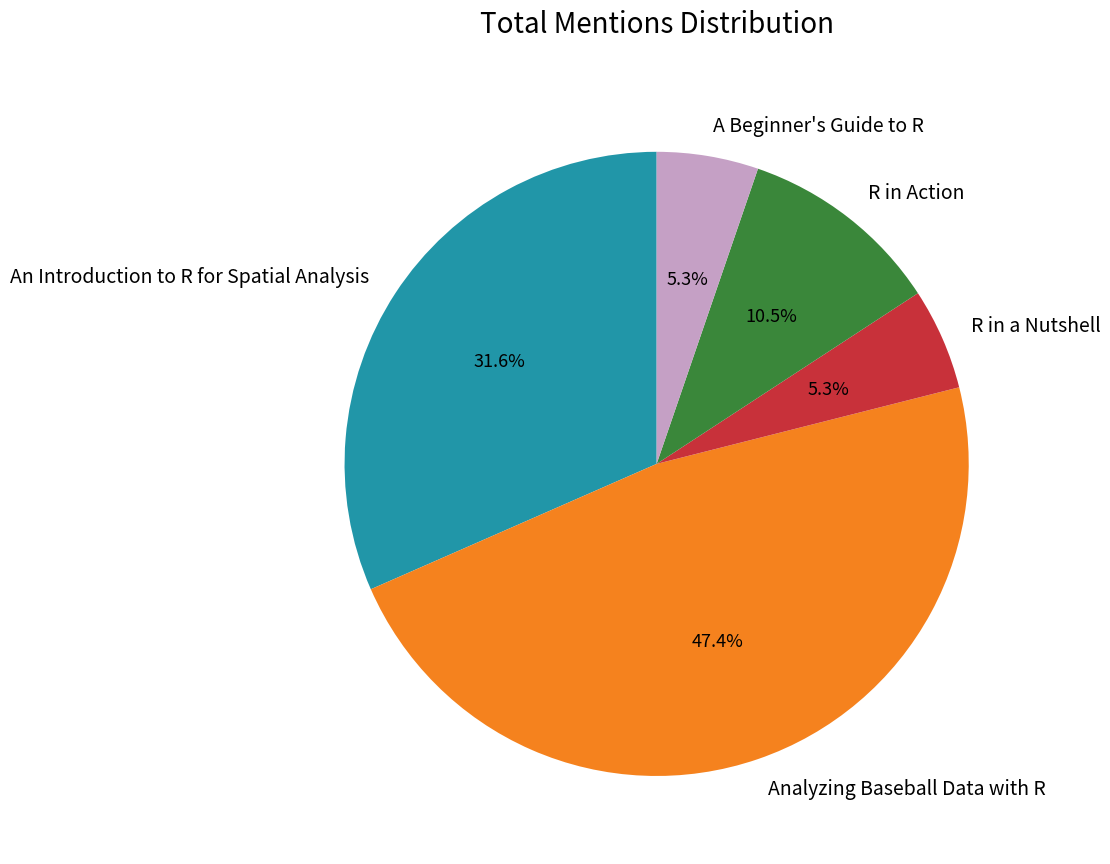

Do R in Action and An Introduction to R for Spatial Analysis together represent more than half of the pie?

No